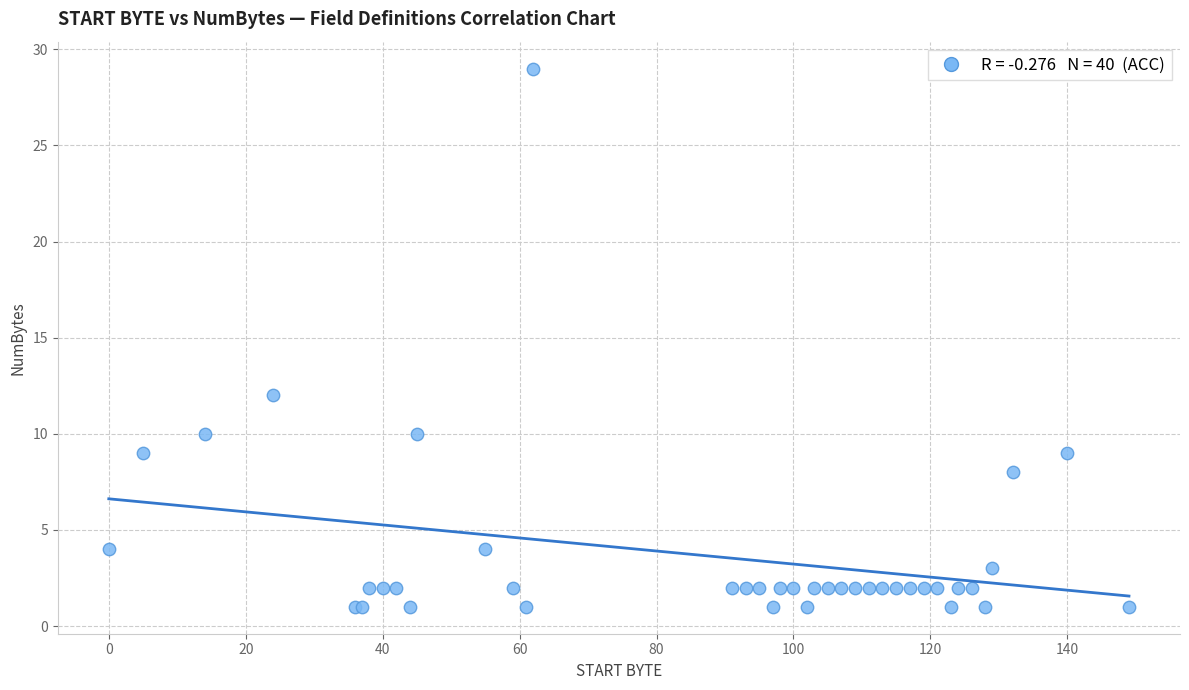

What Y value in the scatter plot is closest to 15?

12